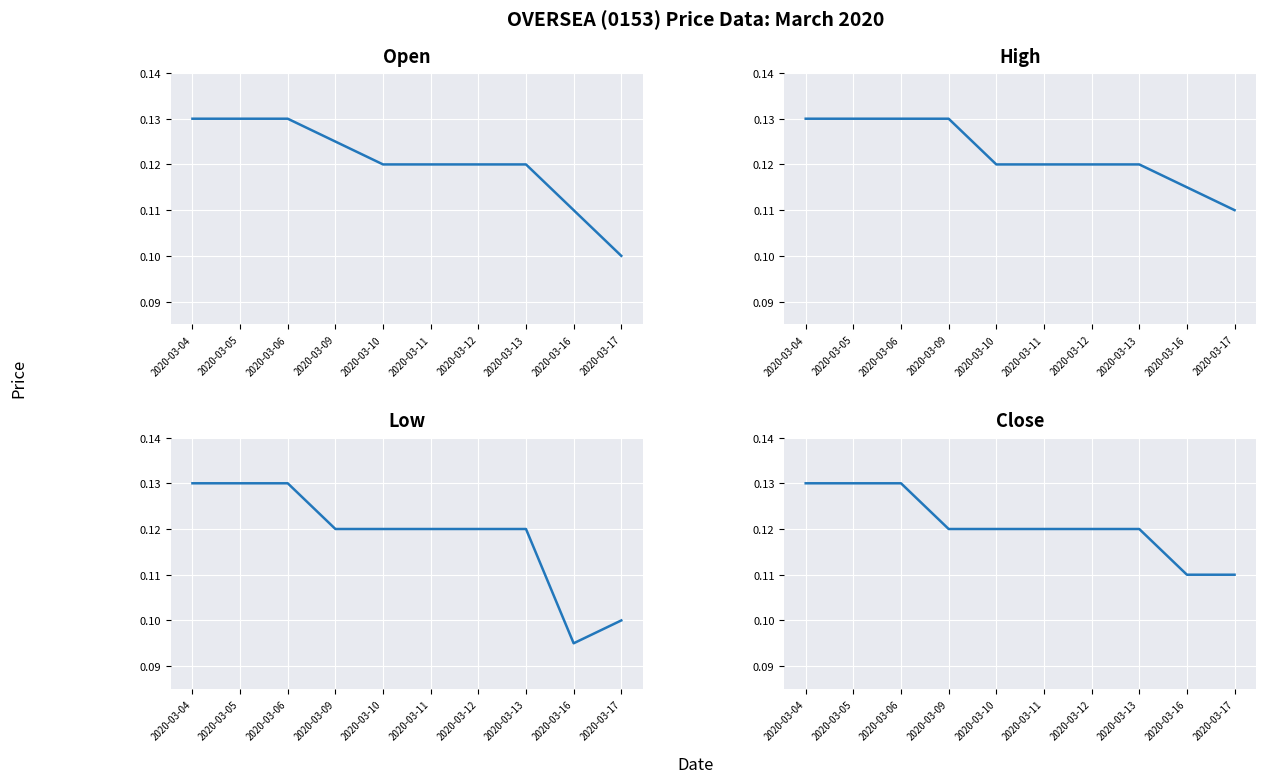

What is the sum of all close values?

1.2